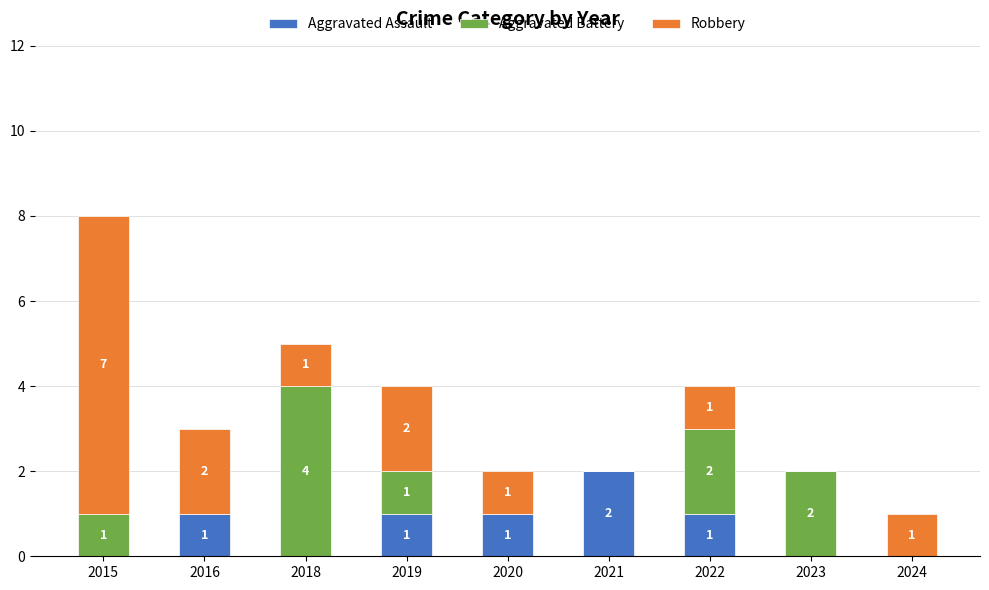

At which category is the sum across all series the highest?

2015